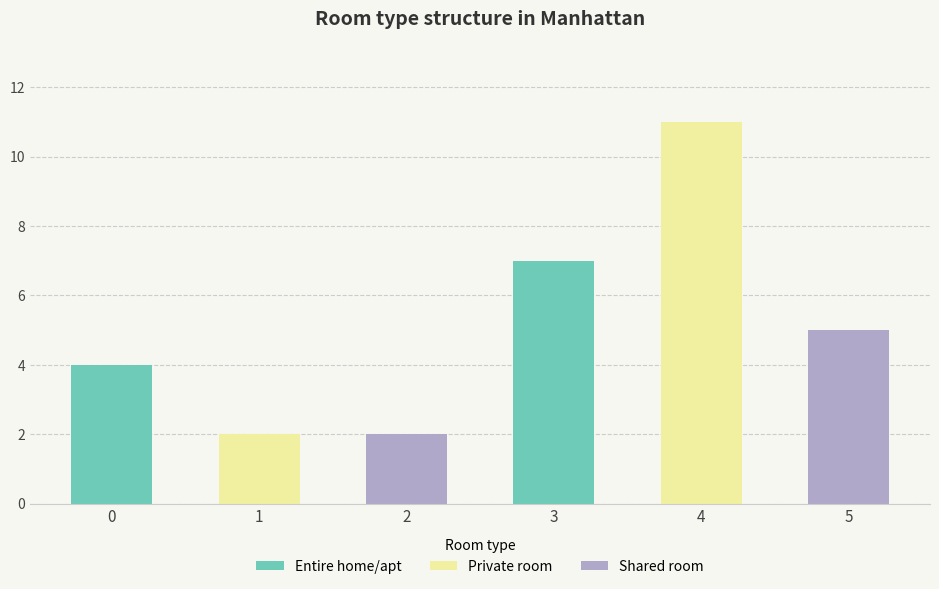

What is the difference between the values at 4 and 5?

6